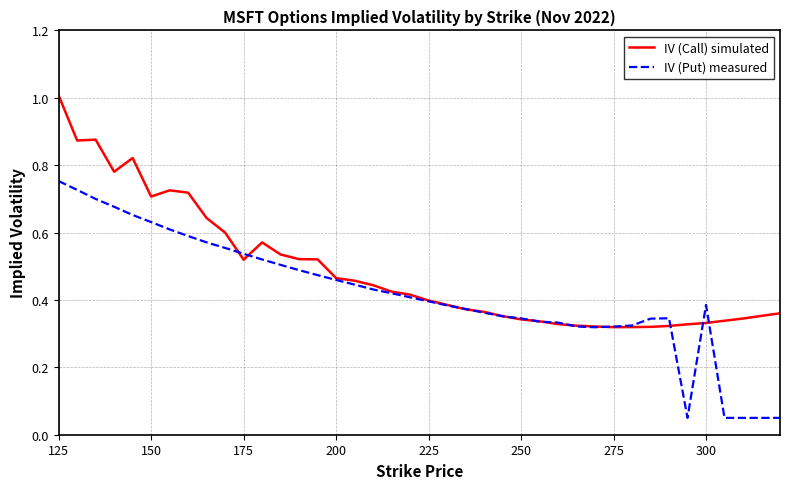

Is this an area chart (filled region under the line)?

No